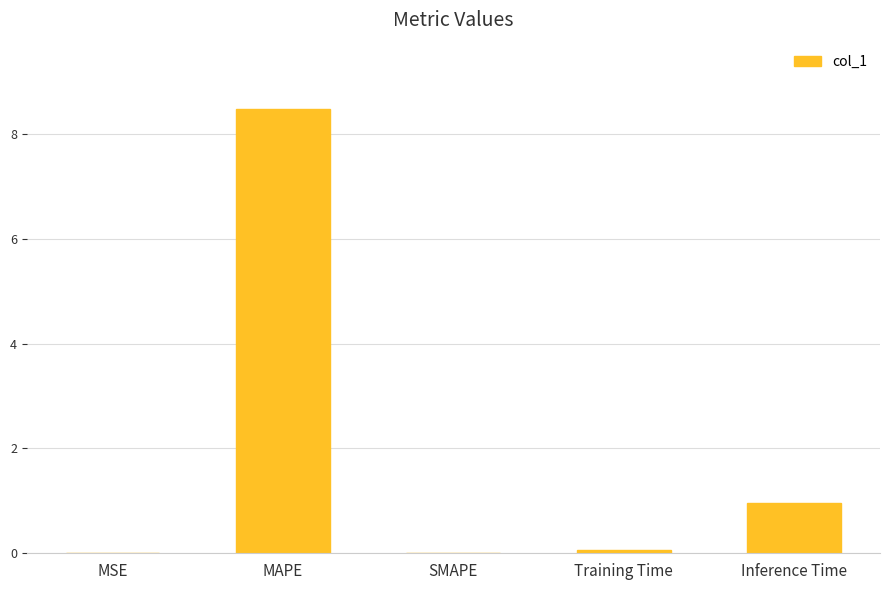

Count the number of data series in this chart.

1